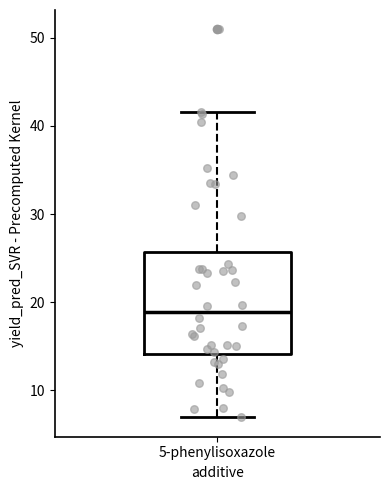

Transcribe this box plot: give where the median line is, the range the box spans, and where the two whiskers end, as read against the y-axis. The values are not printed on the chart, so give them approximately, as read against the axis.

median 19, box 14 to 26, whiskers 7 to 42